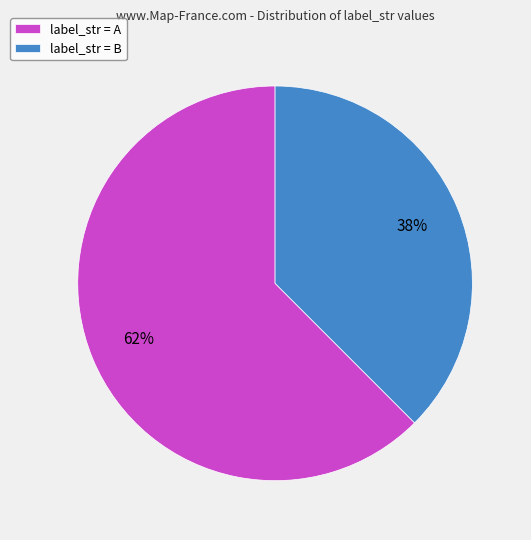

Count the number of slices in the pie.

2